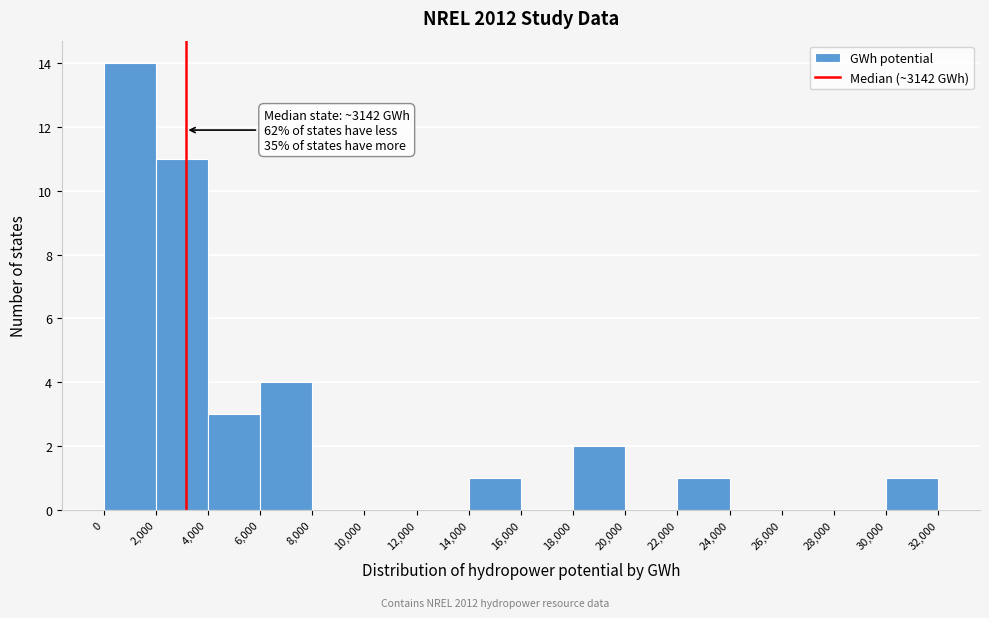

Which range on the x-axis has the tallest bar?

0 to 2,000